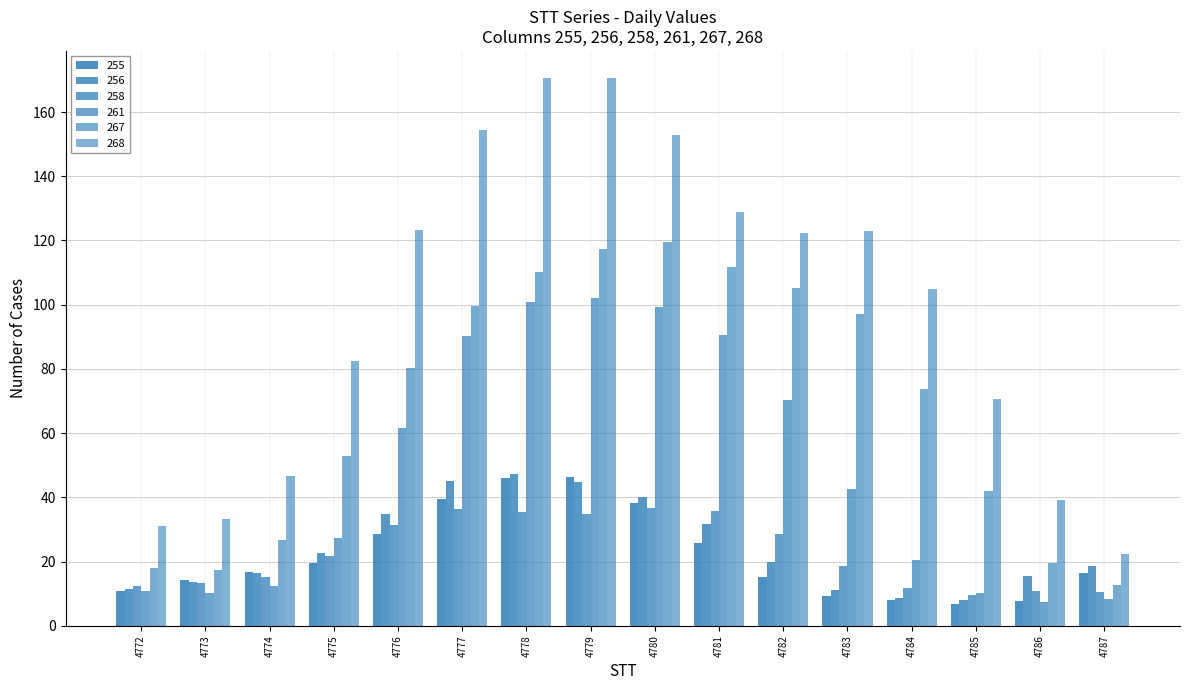

What is the difference between the 258 values at 4780 and 4779?

1.7